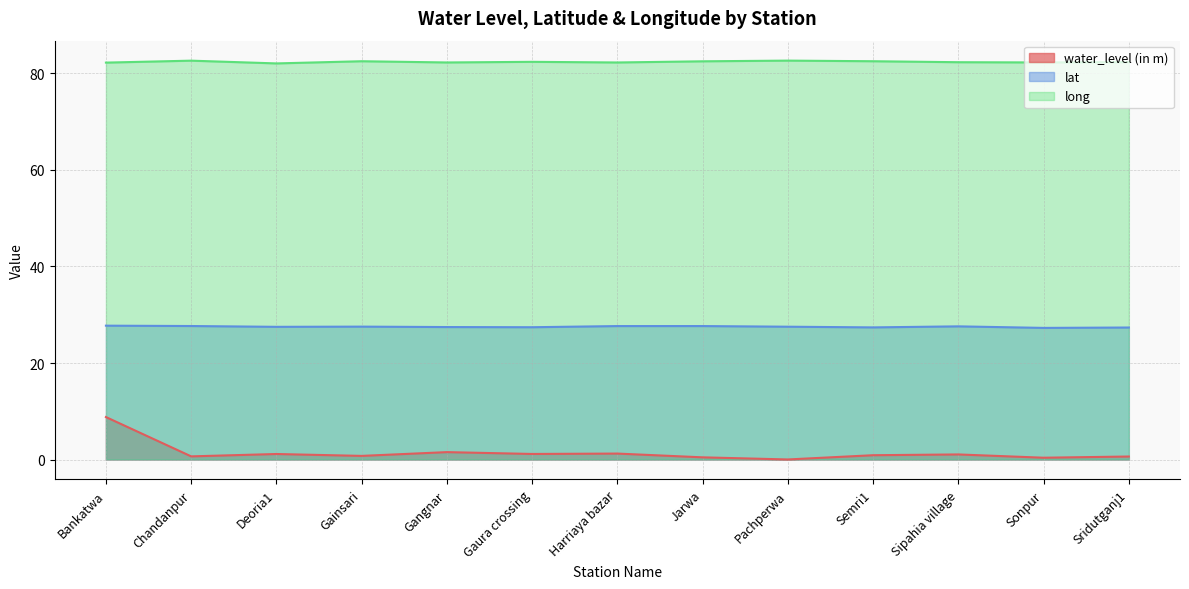

What is the difference between the second highest and minimum values in the water_level (in m) series?

1.5